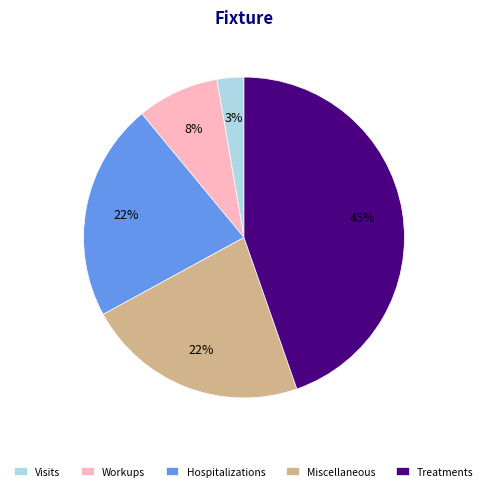

To the nearest percent, what is the average slice percentage?

20%